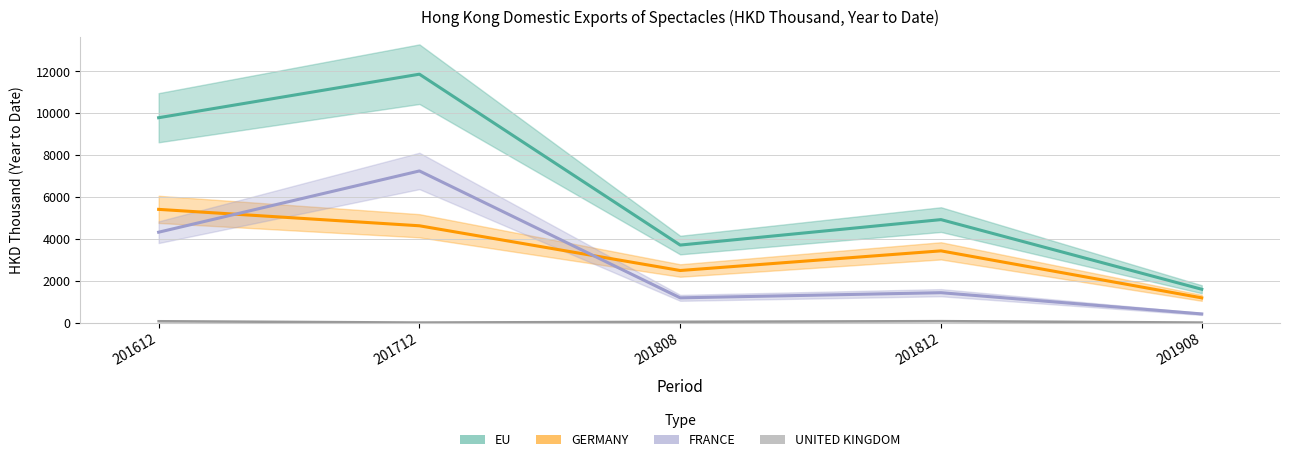

Where is the first local maximum for FRANCE?

201712